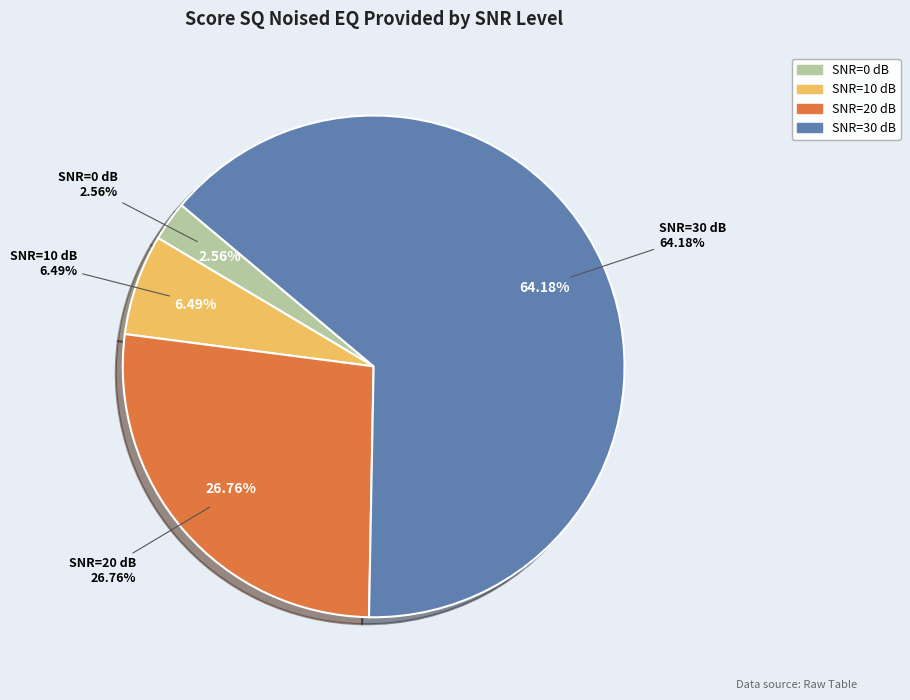

To the nearest percent, what is the average slice percentage?

25%